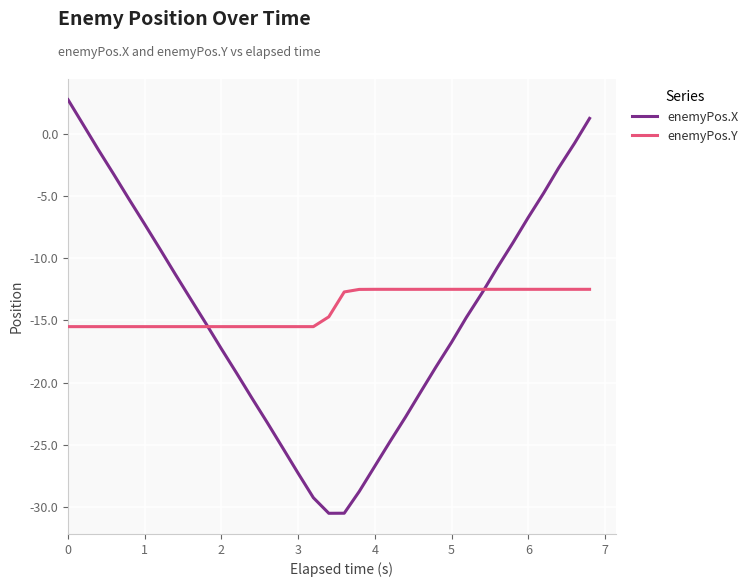

What is the maximum value for enemyPos.Y?

-12.5